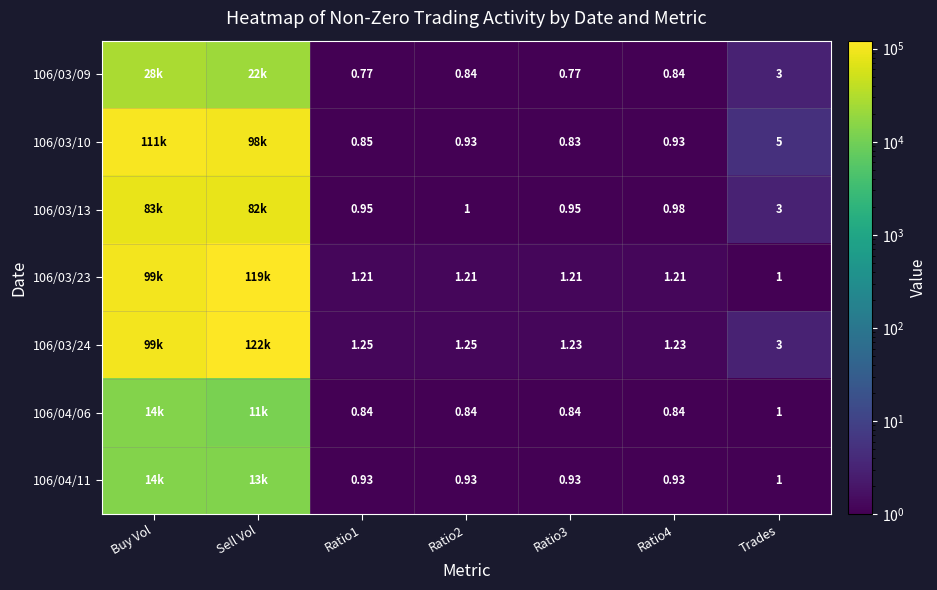

What is the difference between the maximum and minimum values in the 106/03/10 series?

110999.2